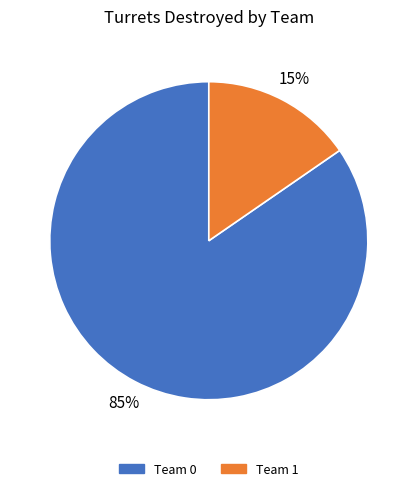

To the nearest percent, what percentage of the pie is Team 1?

15%